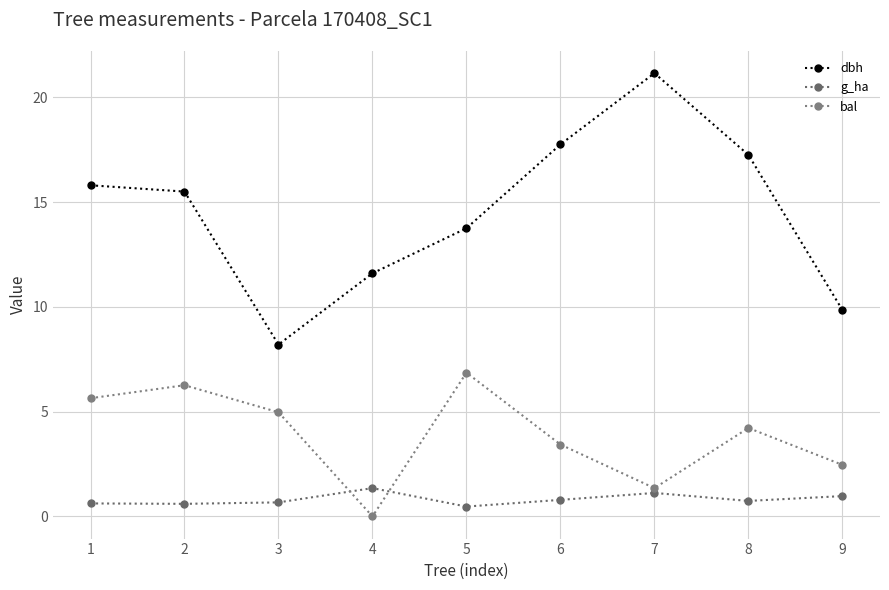

What is the highest value of the bal series?

6.9